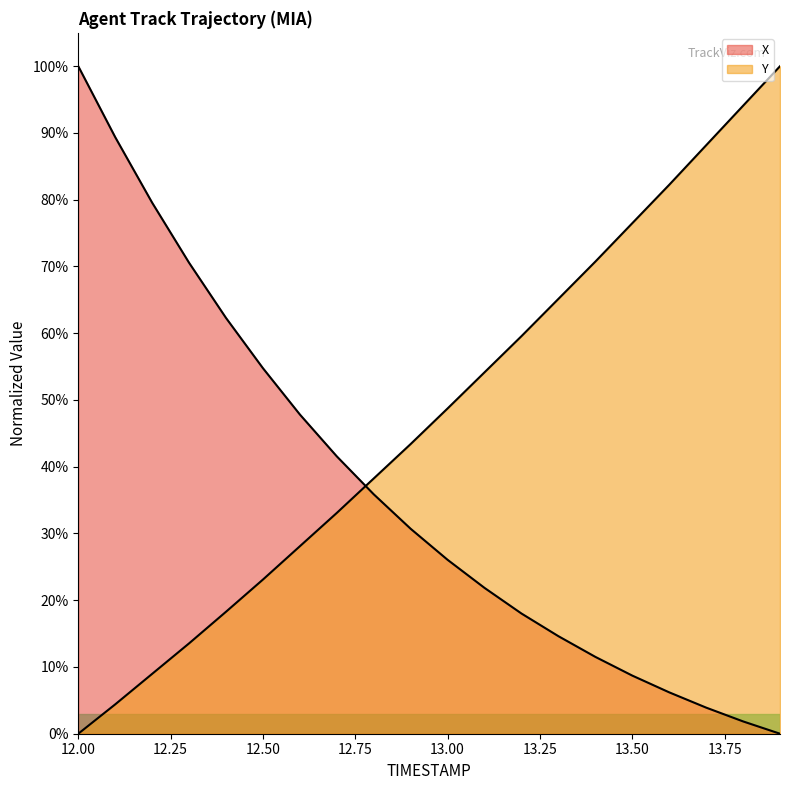

What is the sum of the X values at 13.3 and 13.2?

32.6